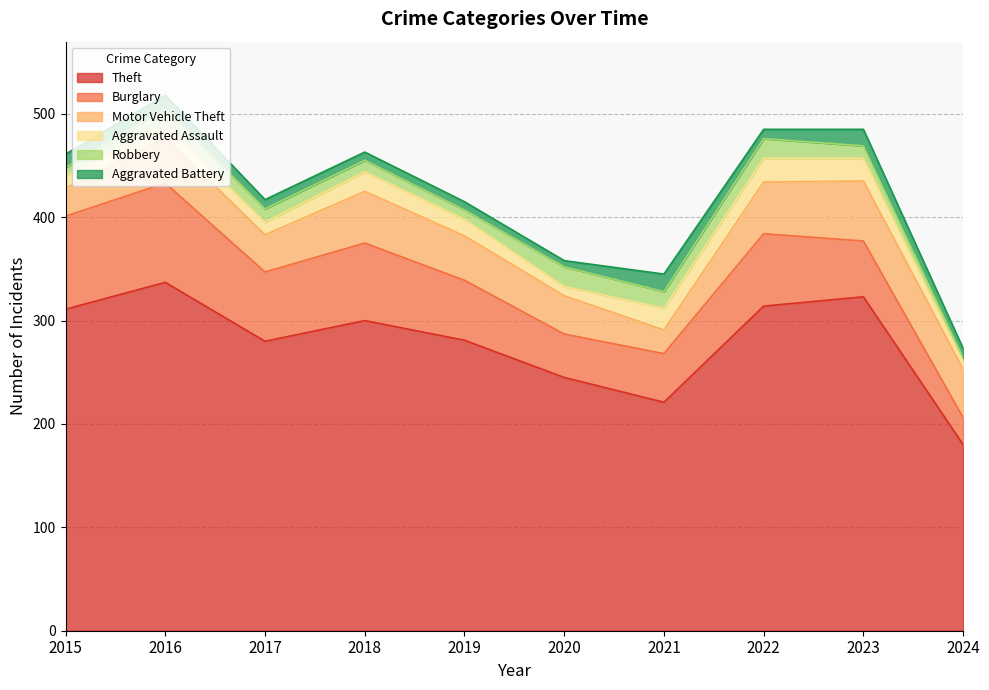

What is the sum of all Aggravated Assault values?

154